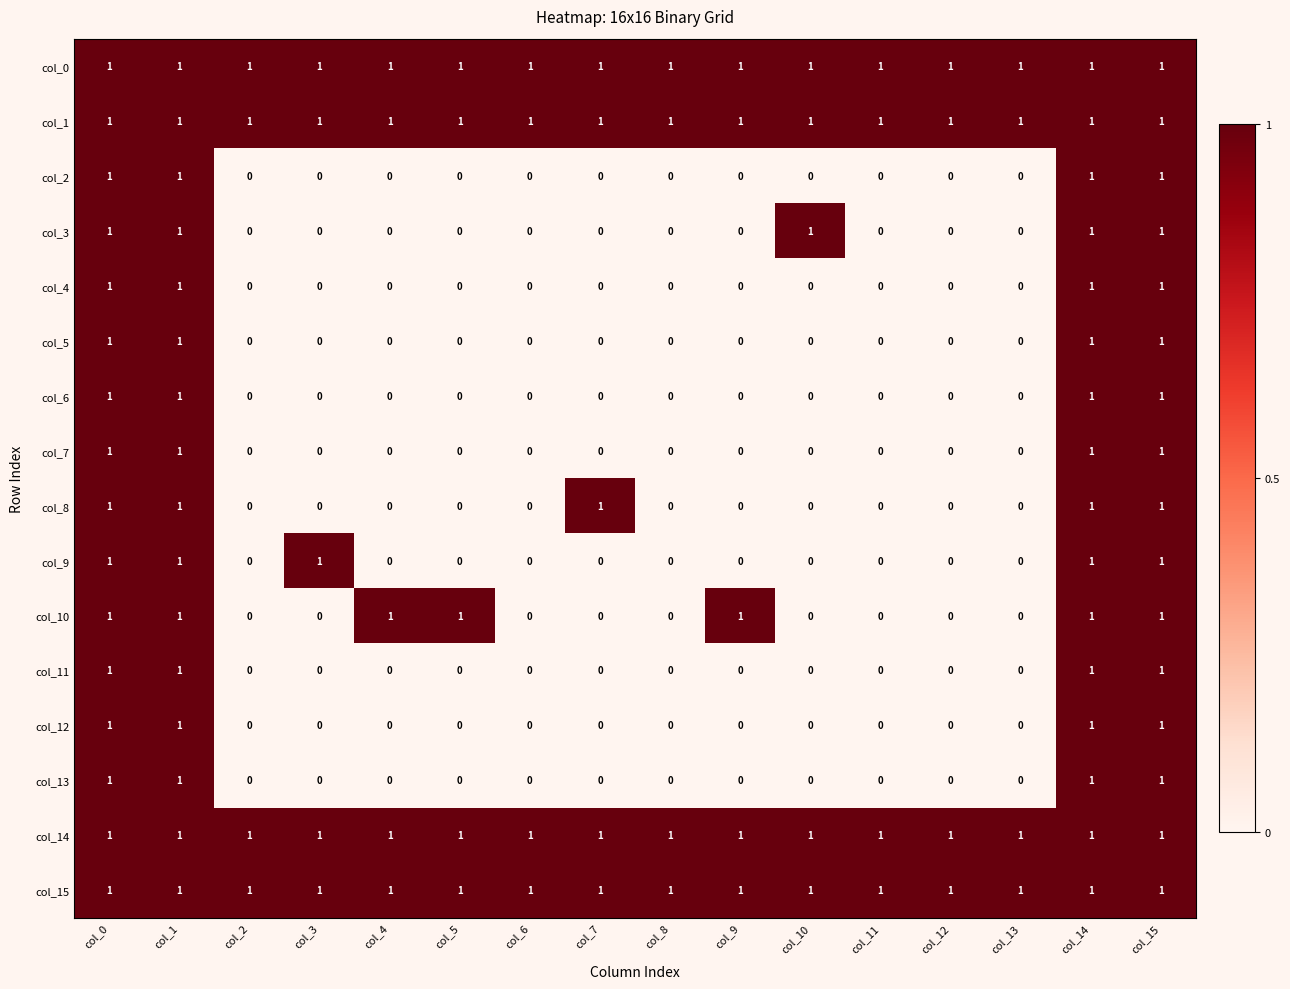

The value of col_12 at col_6 is 0. True or false?

True